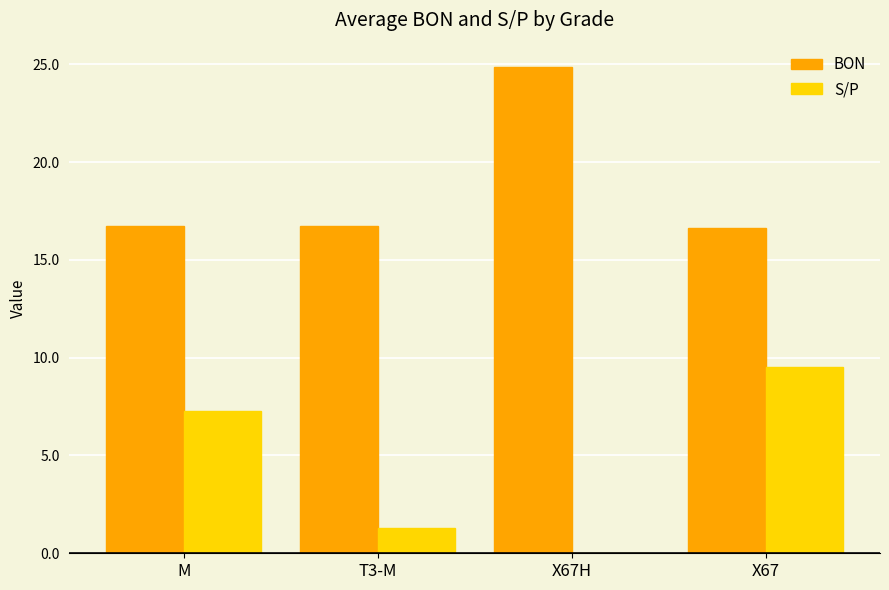

The value of BON at M is 16.7. True or false?

True